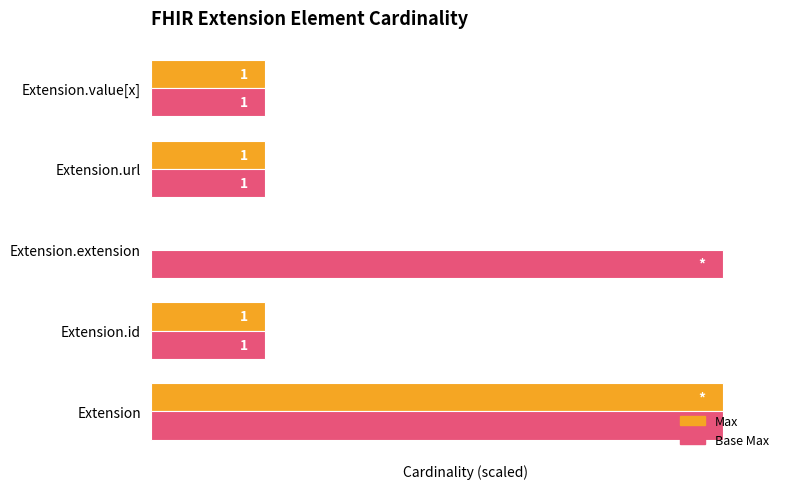

Which series has the largest total across all categories?

Base Max